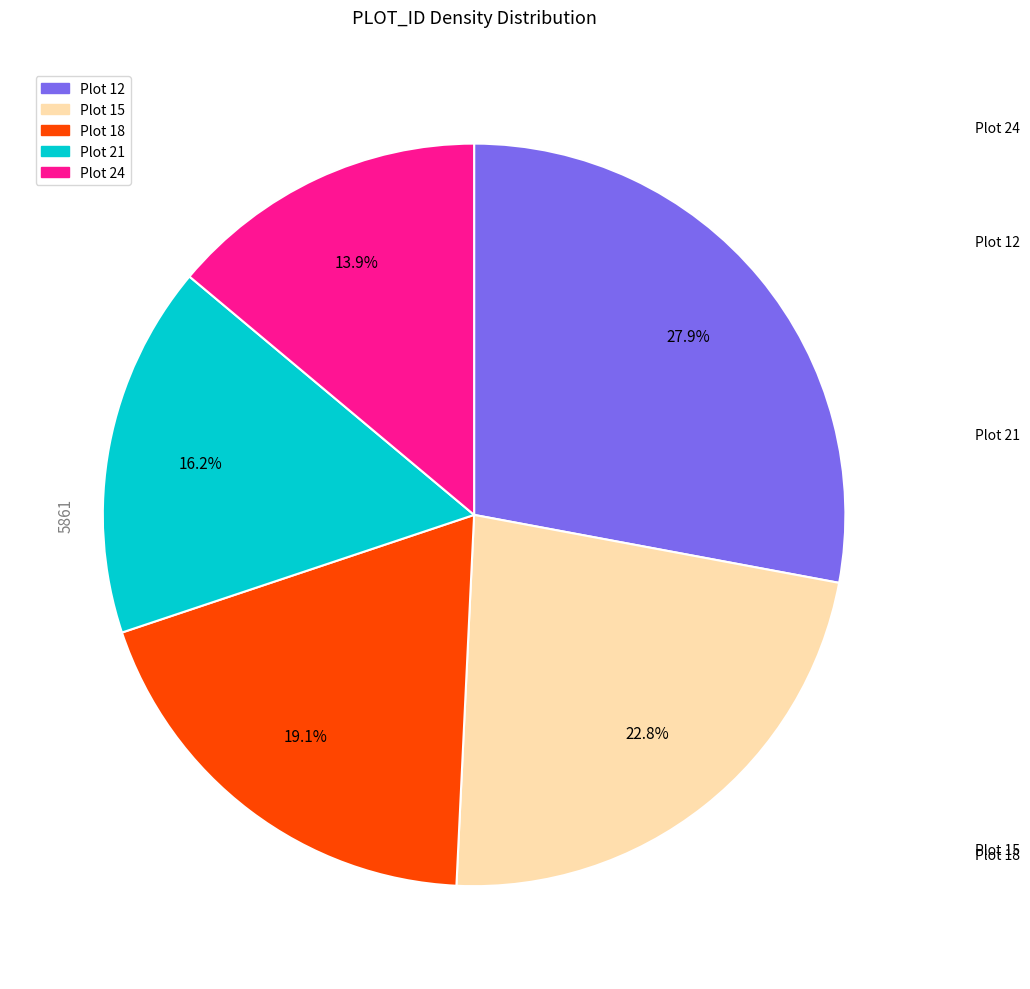

Does any single category account for the majority?

No